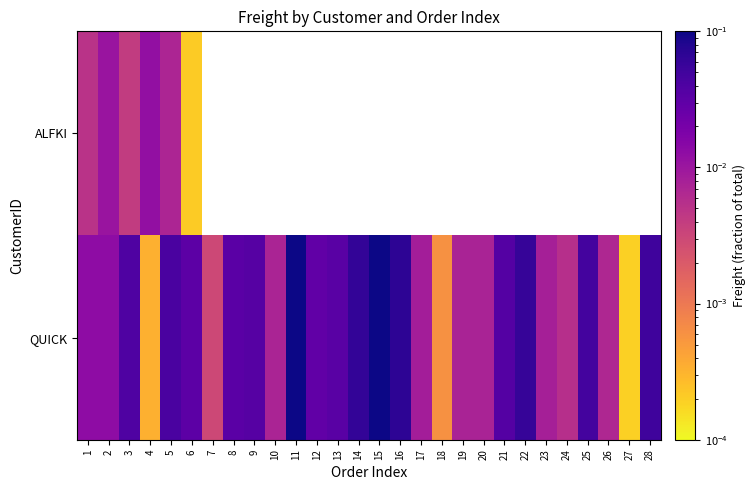

Which series has the largest total across all categories?

QUICK